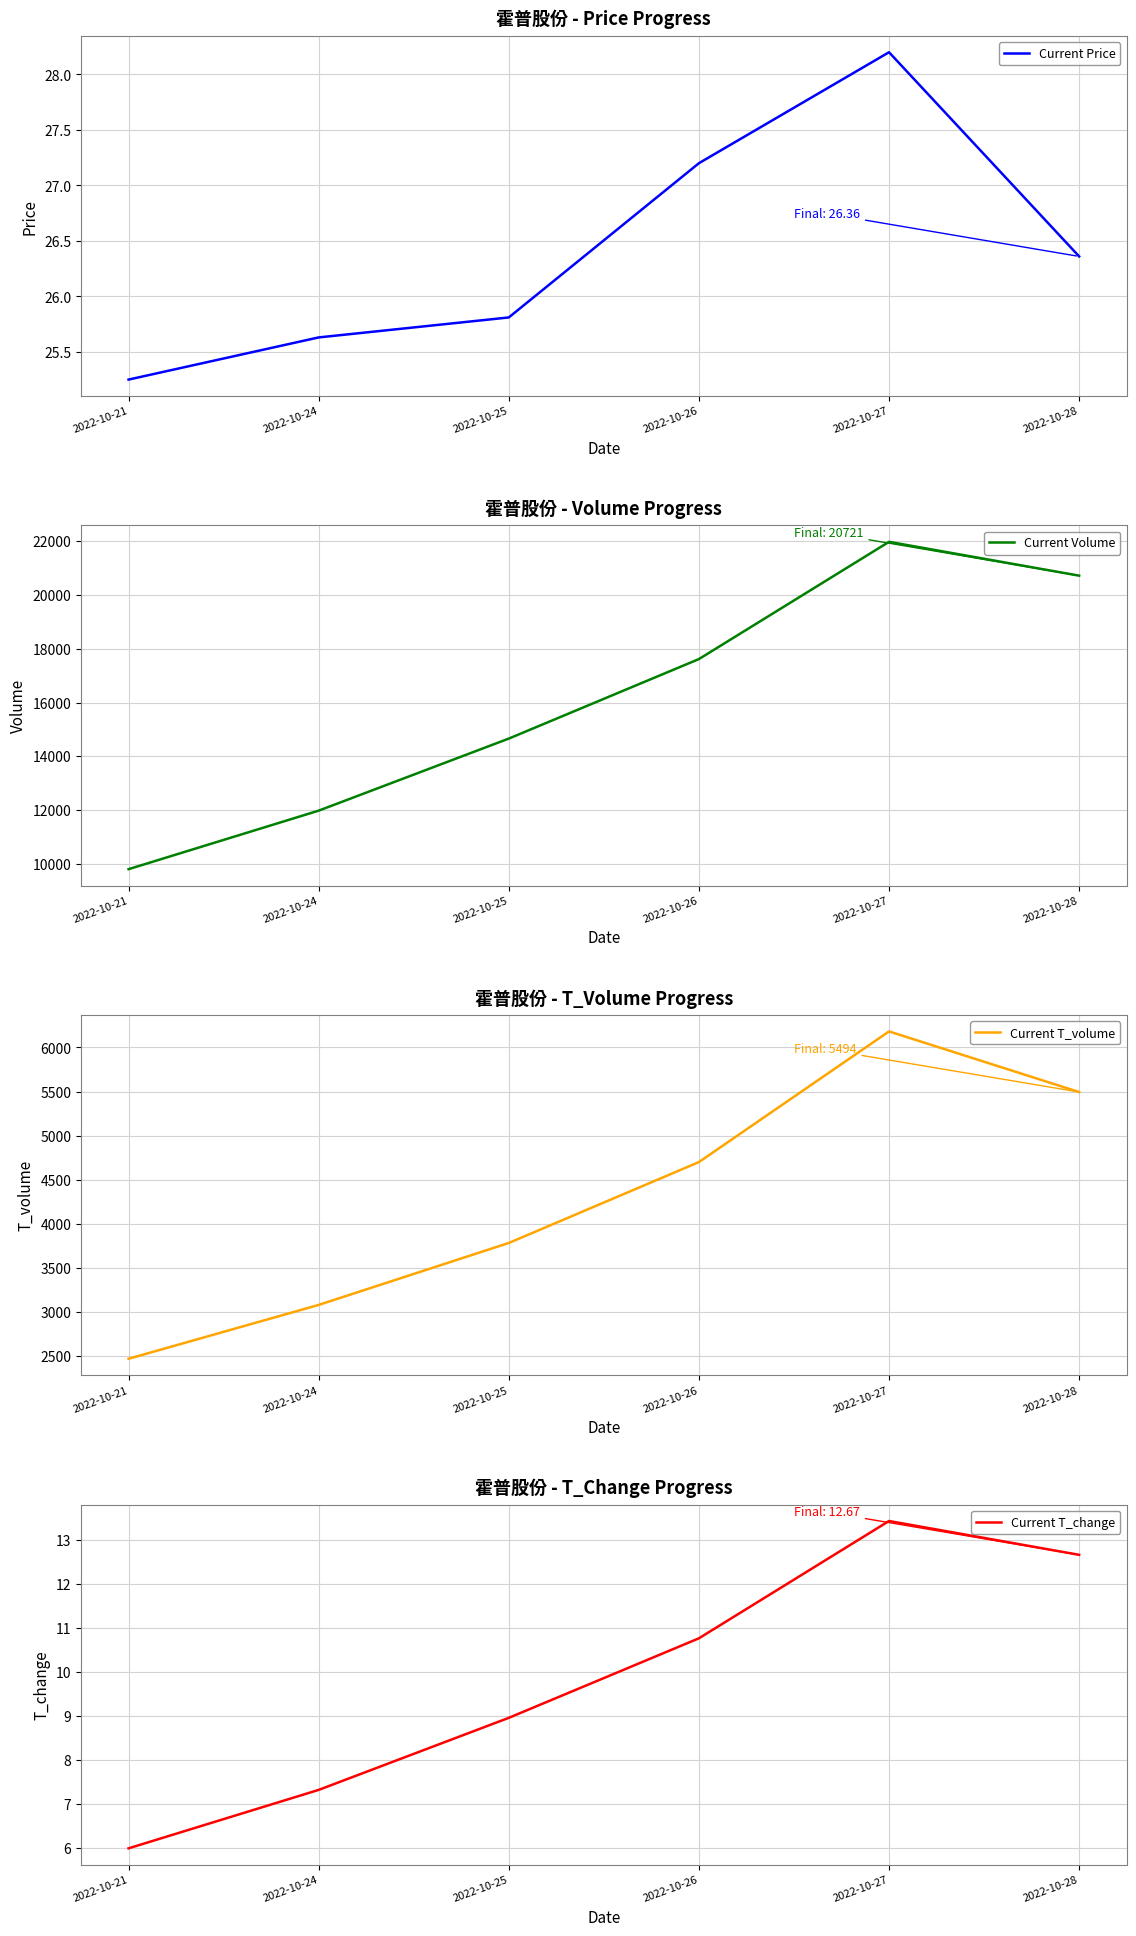

What is the total value across all series at 2022-10-25?

18472.8